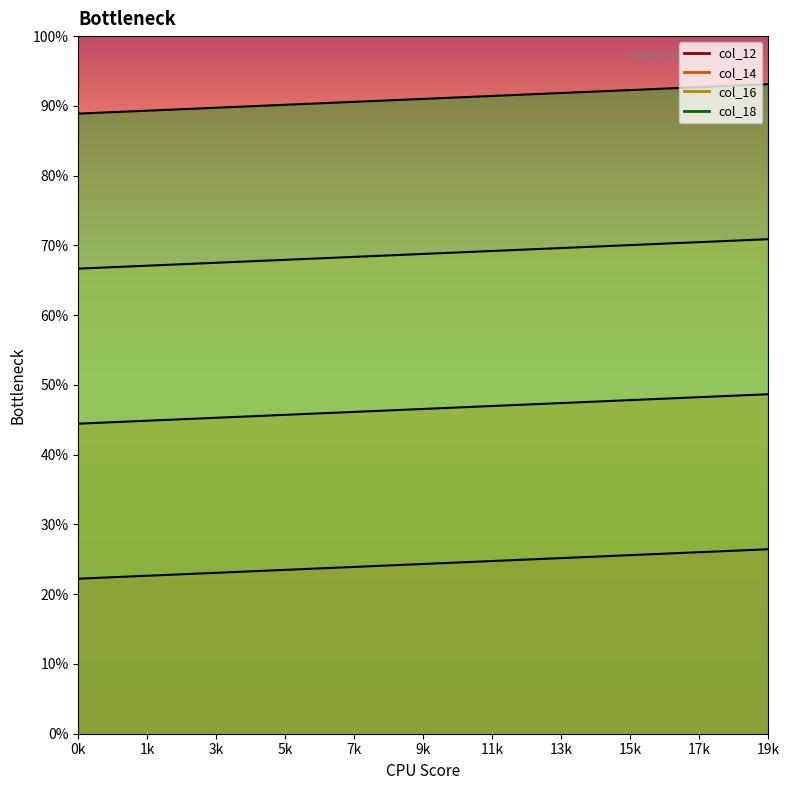

The value of col_14 at 15 is 358. True or false?

False